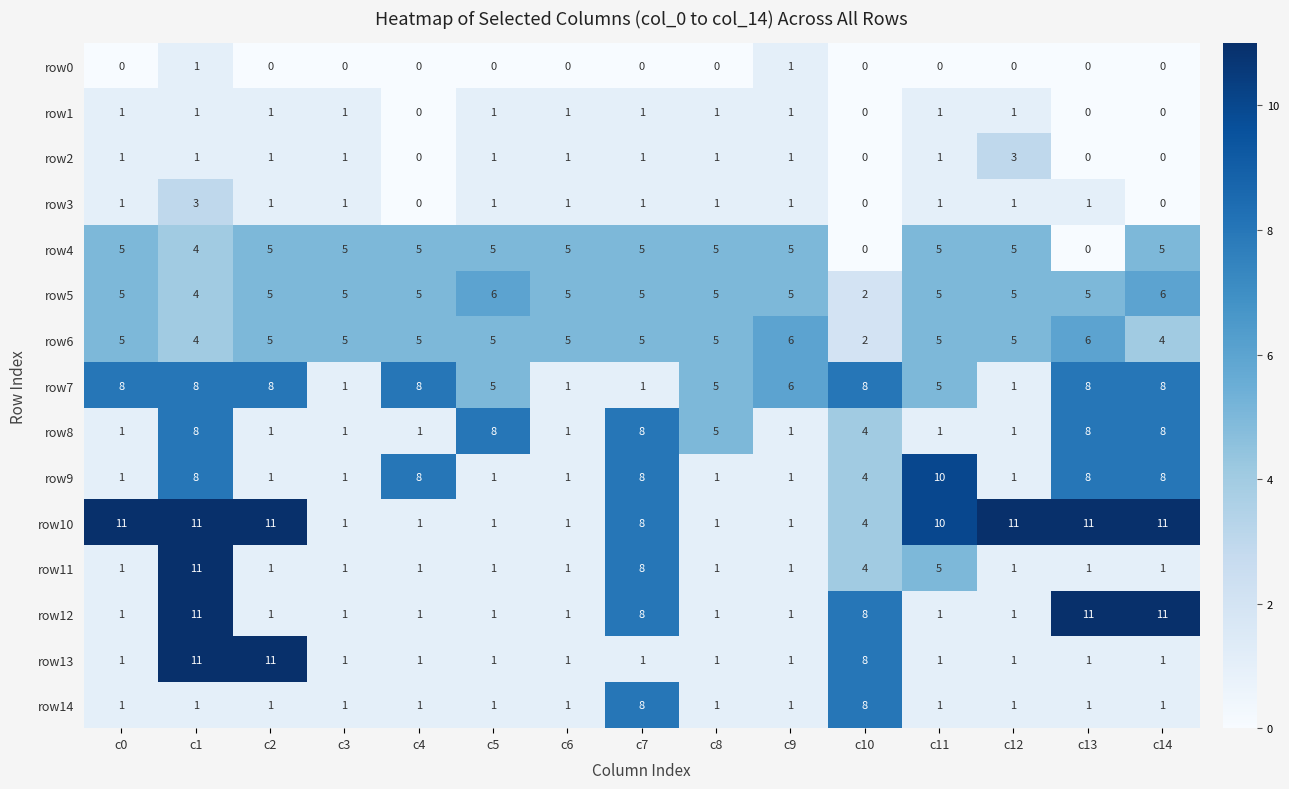

The row2 series shows 0 at c13. True or false?

True